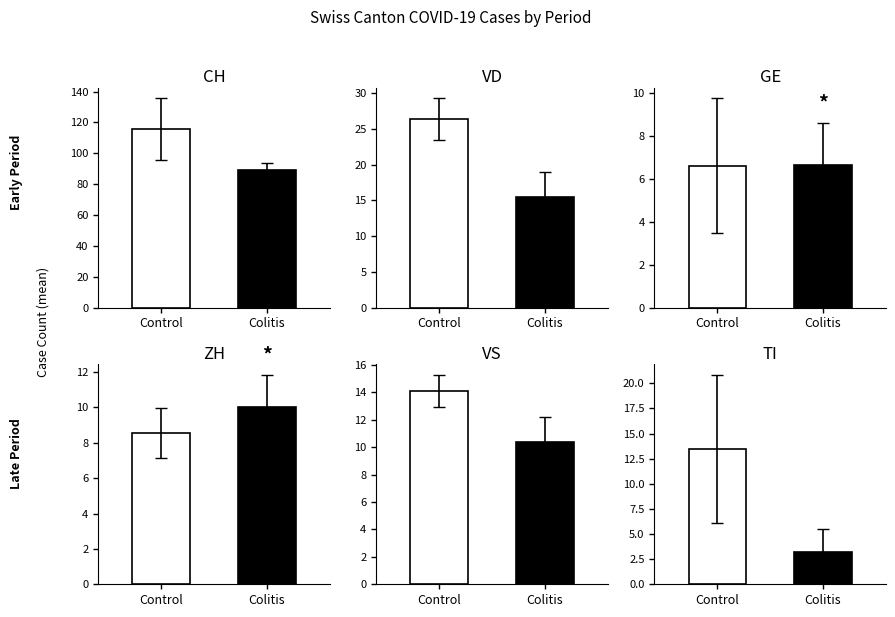

What position from the right is Colitis?

1